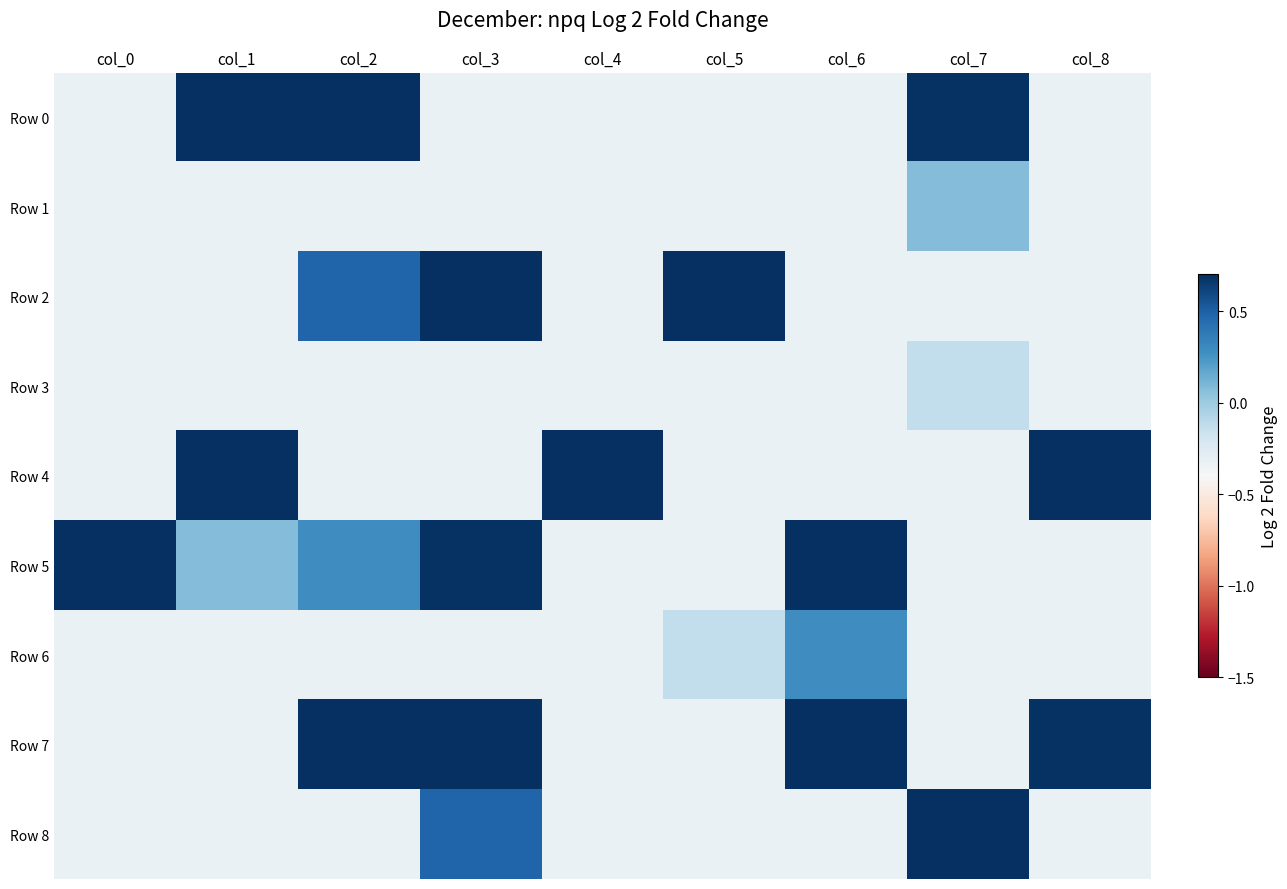

How many data points does each series have?

9